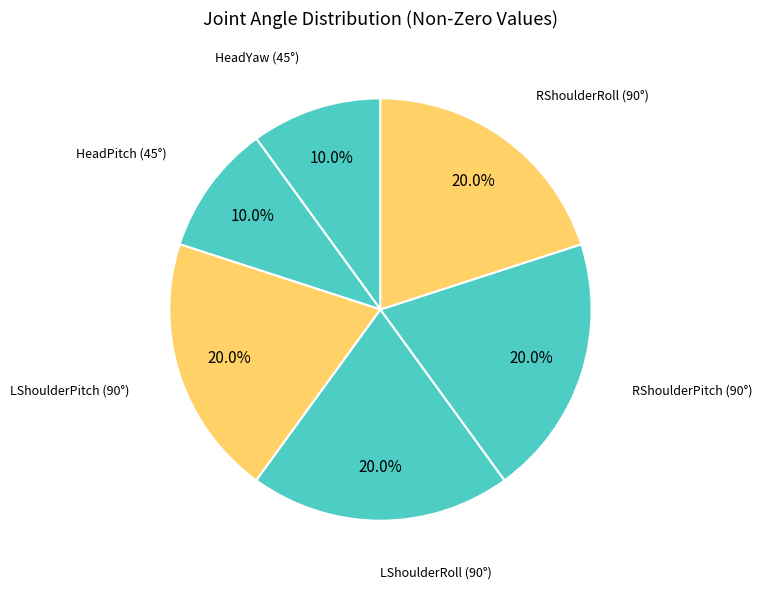

How many slices are in this pie chart?

6